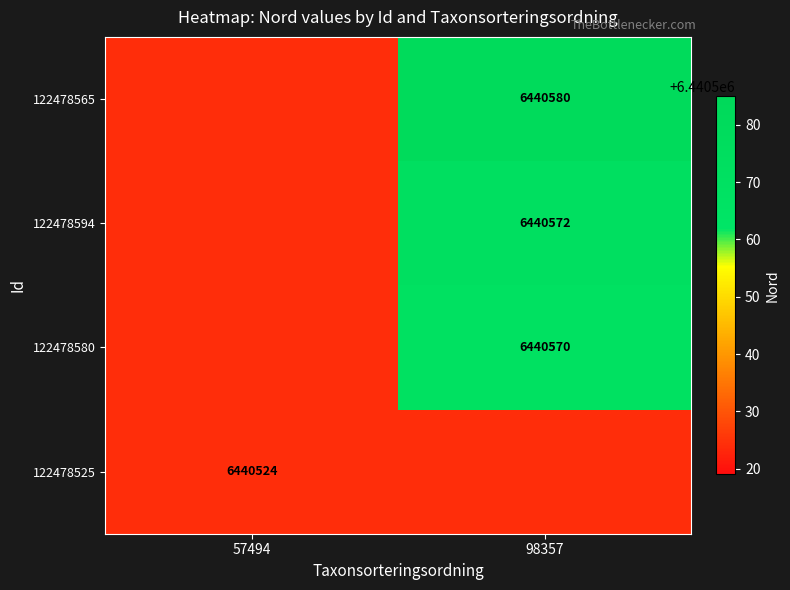

The value of 122478525 at 57494 is 8567403. True or false?

False